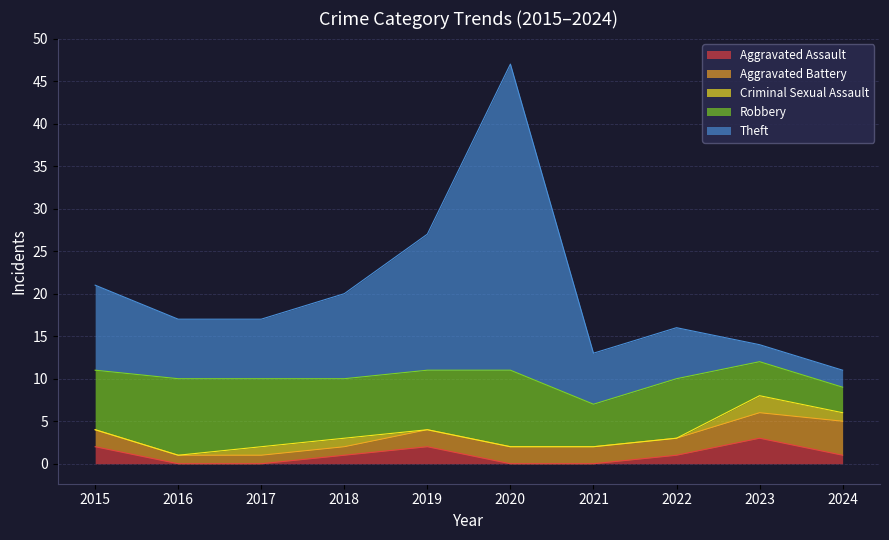

At which label does Aggravated Assault first exceed 1?

2015